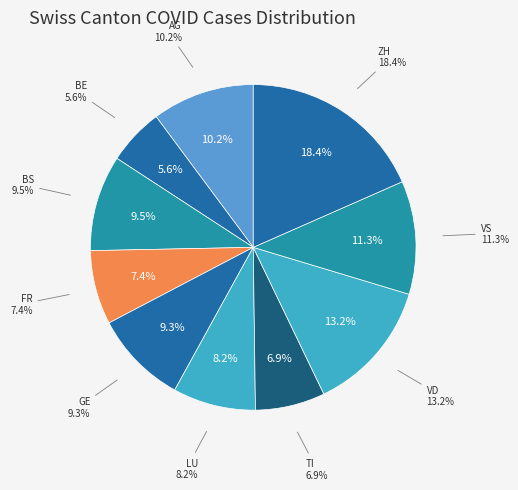

To the nearest percent, what is the difference between the largest and smallest slice percentages?

13%